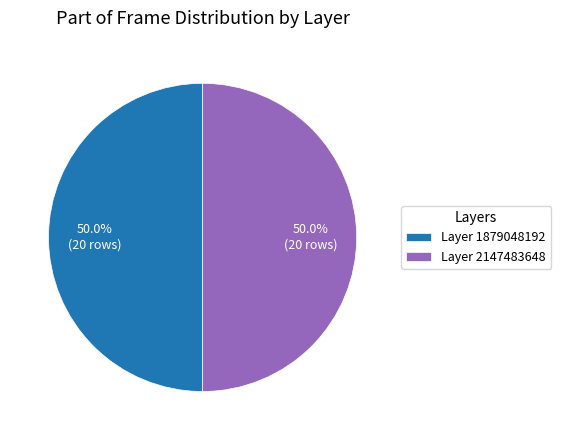

What portion of the pie excludes Layer 2147483648?

50.0%